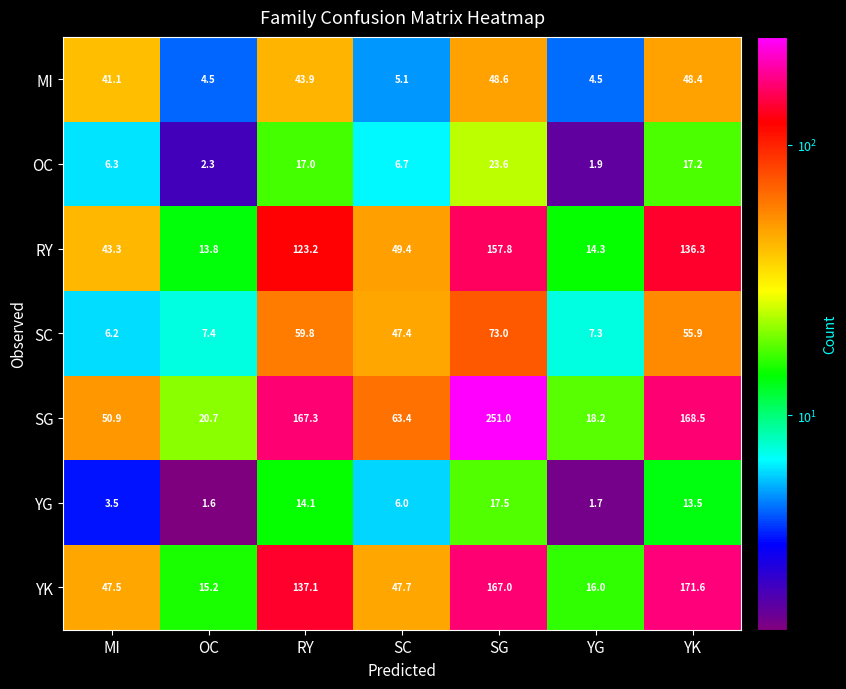

What is the total value across all series at YK?

611.4